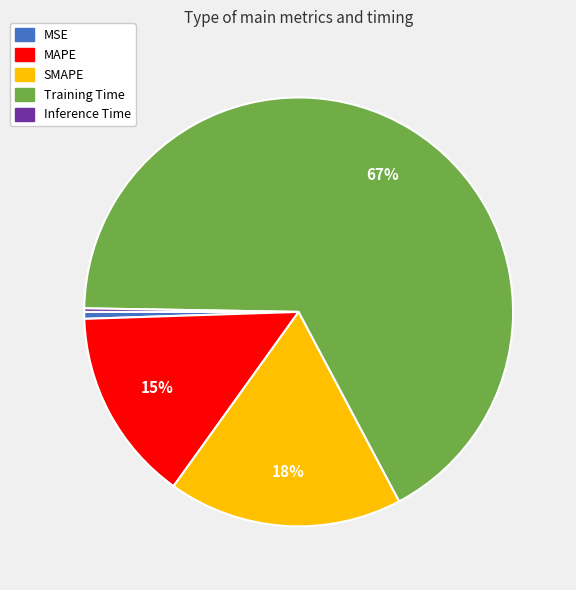

Which slice is the largest?

Training Time